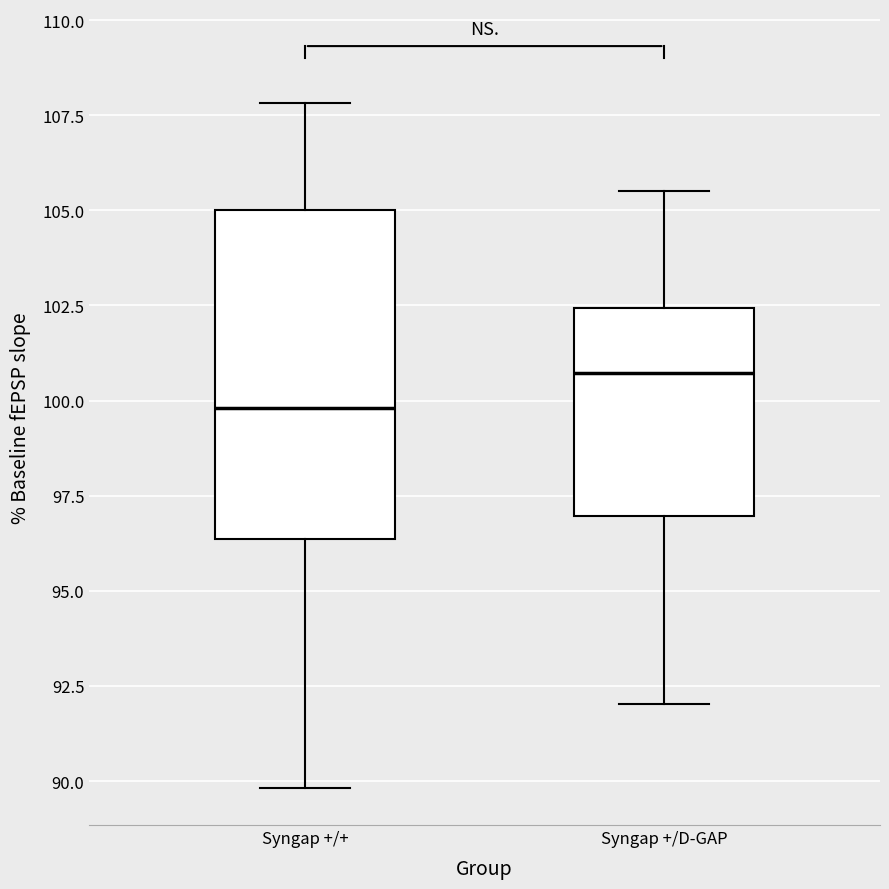

Reading left to right, read every box against the y-axis: the position of its median line, the range the box covers, and the ends of its whiskers. The values are not printed on the chart, so give them approximately, as read against the axis.

Syngap +/+: median 100.0, box 96.5 to 105.0, whiskers 90.0 to 108.0
Syngap +/D-GAP: median 100.5, box 97.0 to 102.5, whiskers 92.0 to 105.5